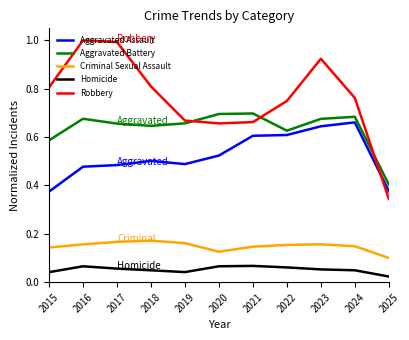

Between 2019 and 2025, which series saw the biggest shift?

Robbery